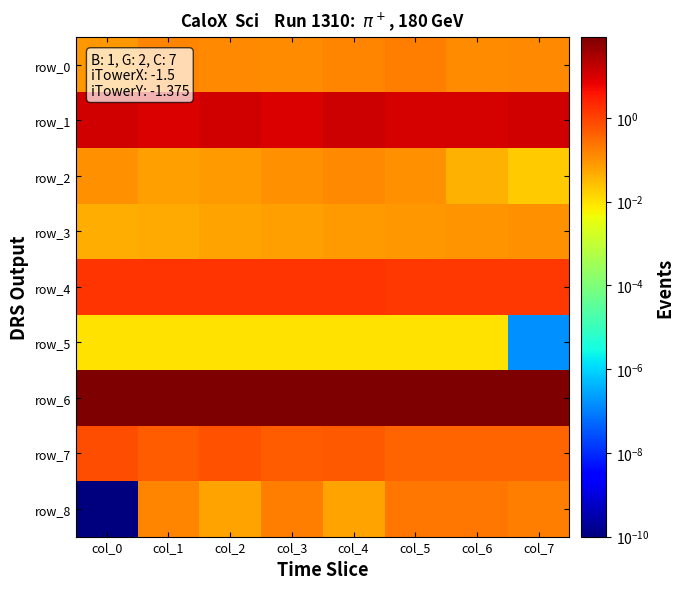

Count the row_2 values in the range 0 to 1.

8